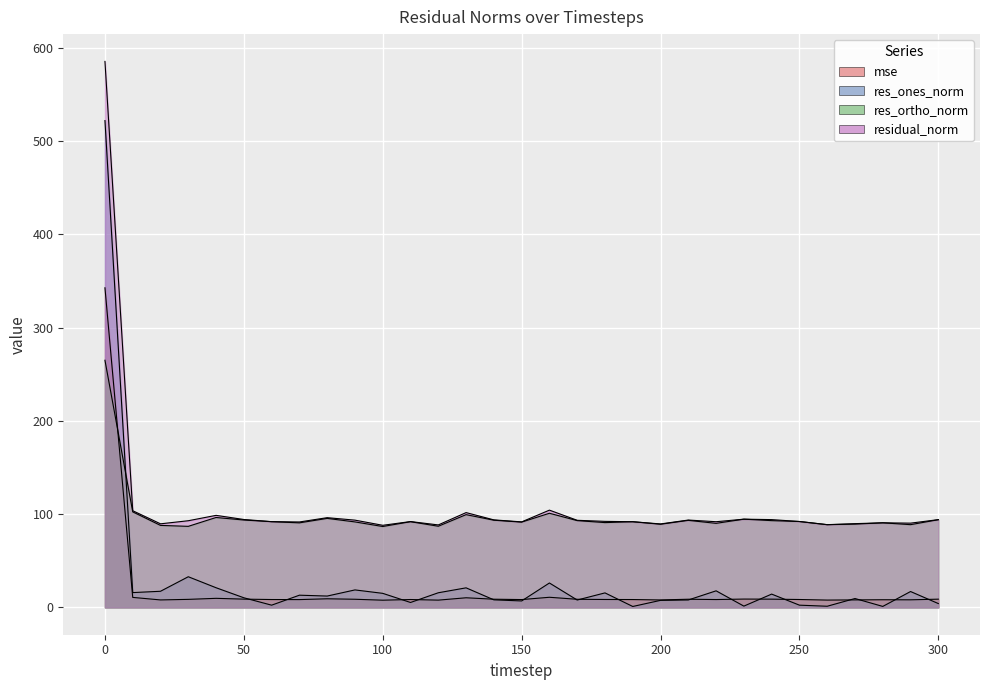

In res_ones_norm, how many points are higher than both neighbors (excluding endpoints)?

10